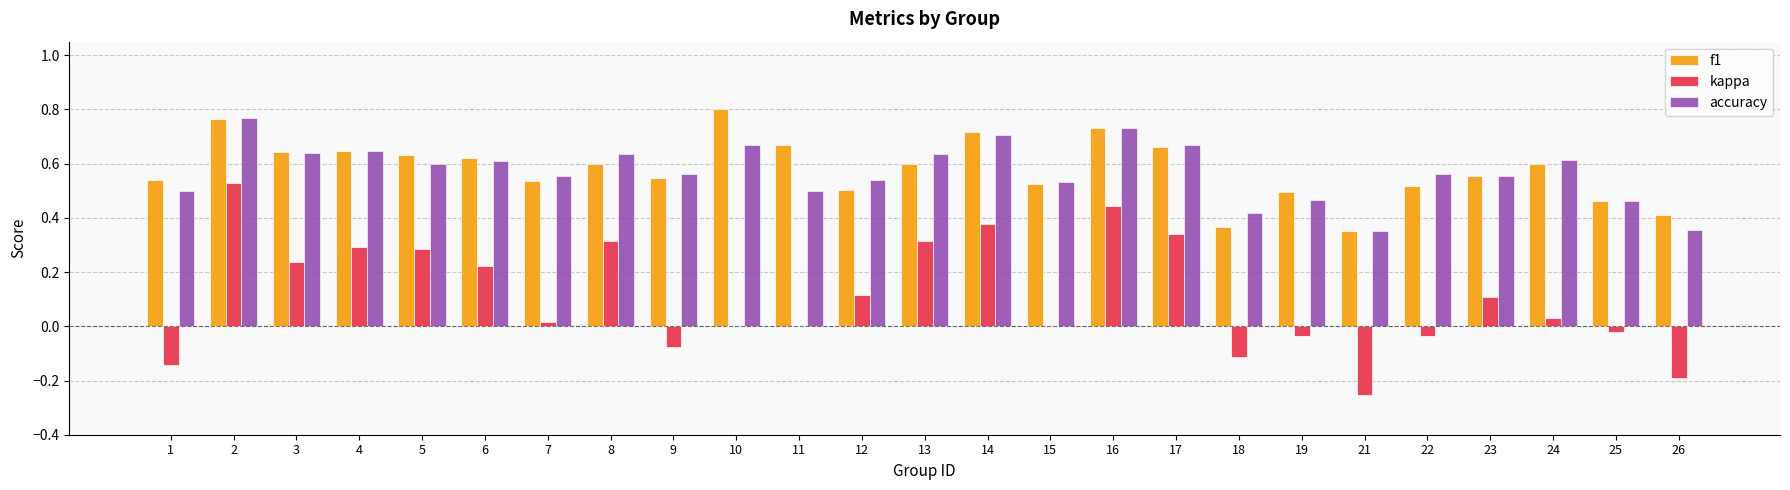

How many groups of bars are there?

25